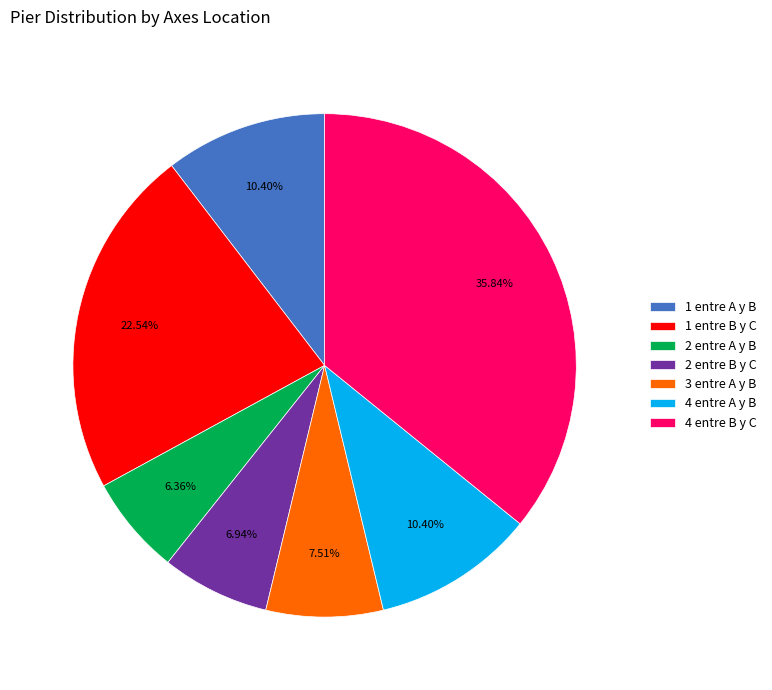

Between 2 entre B y C and 3 entre A y B, which is larger?

3 entre A y B